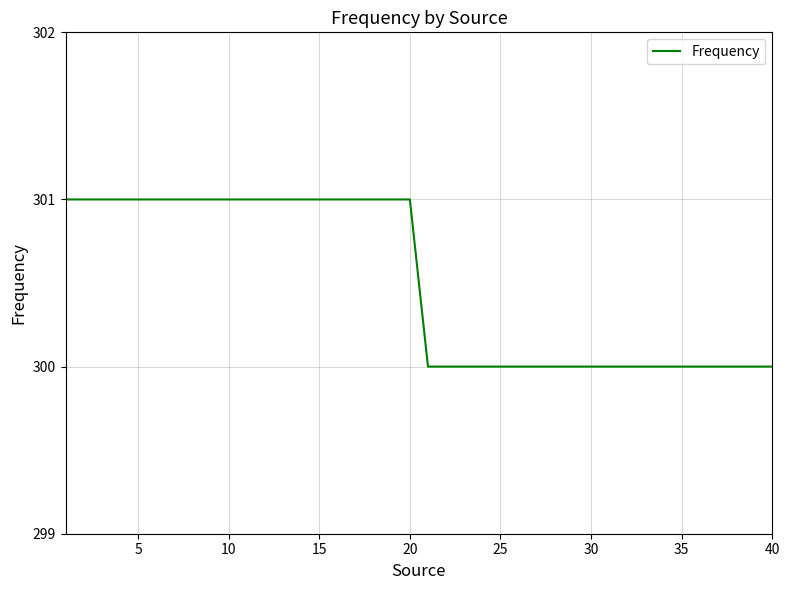

What is the smallest value displayed?

300